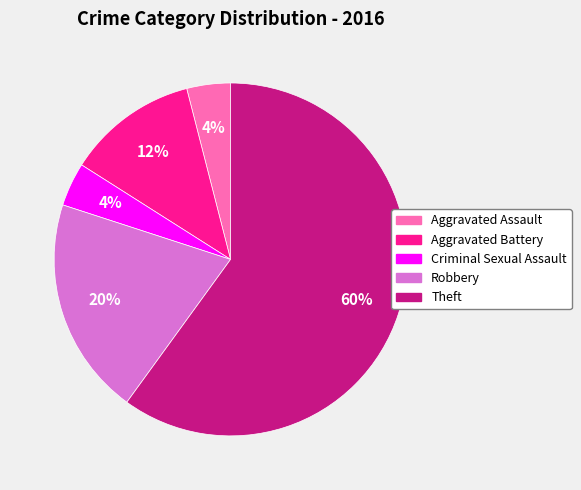

How many segments does this pie chart have?

5